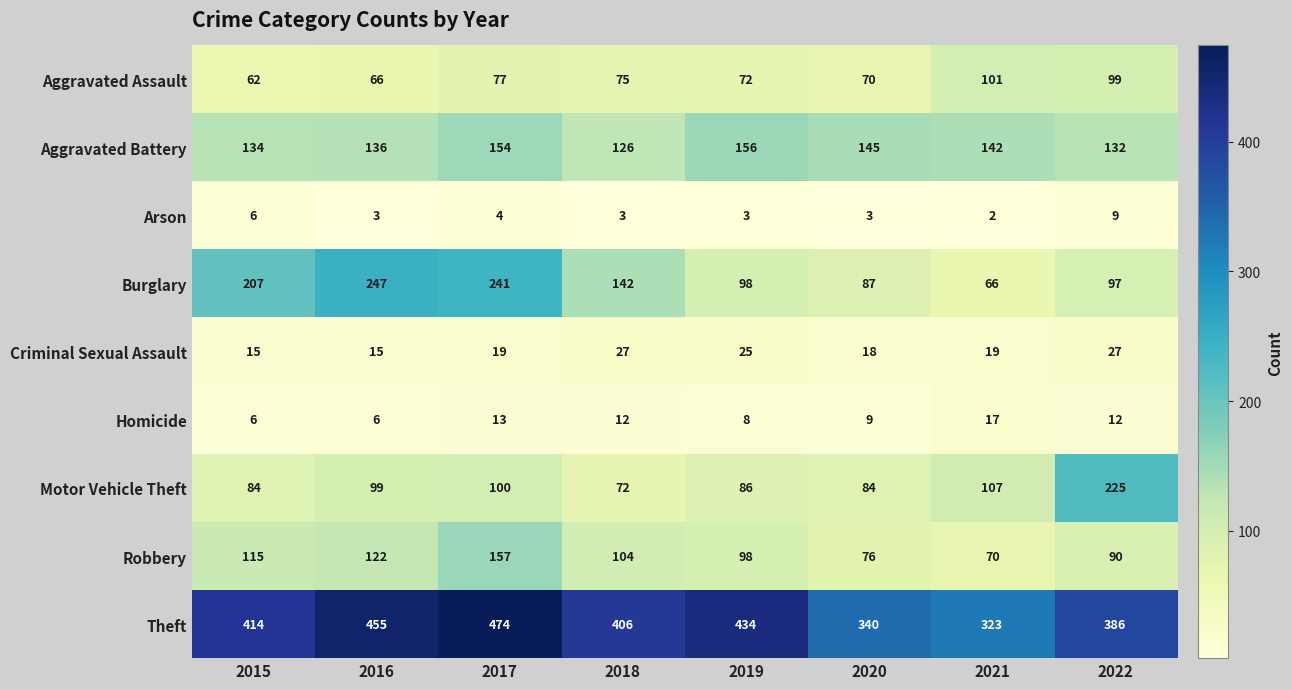

Which label corresponds to the smallest value in the chart?

2021